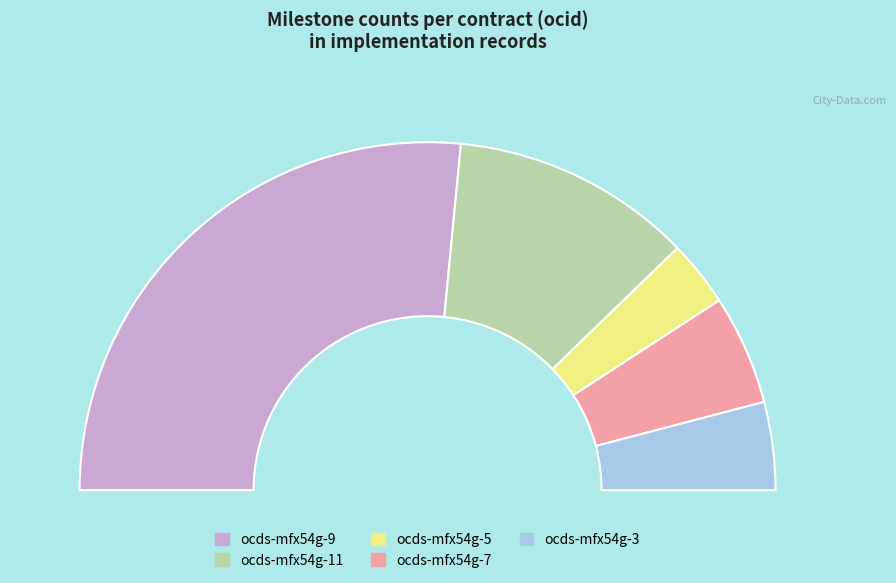

How many segments does this pie chart have?

5